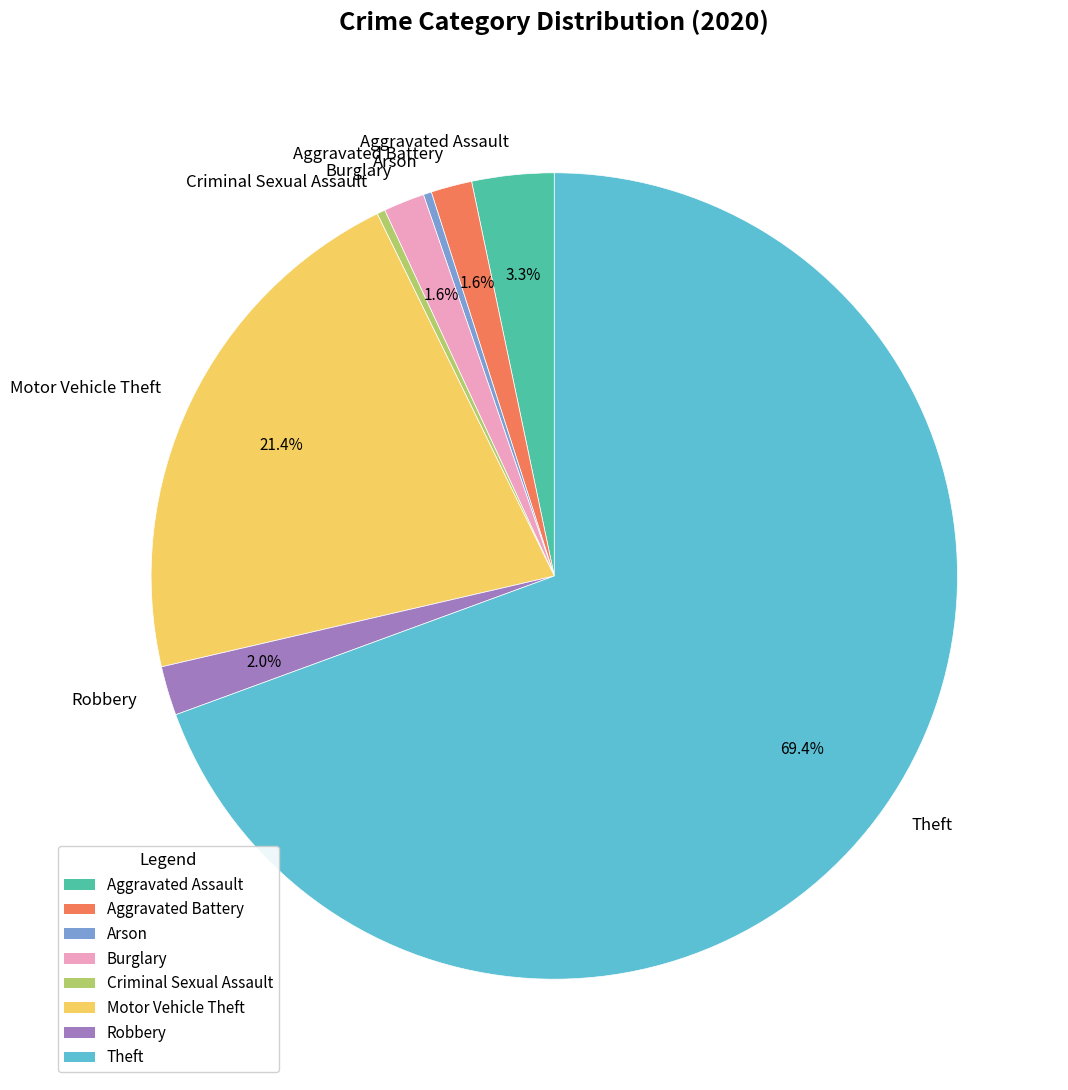

What percentage do Aggravated Assault and Aggravated Battery together represent?

4.9%